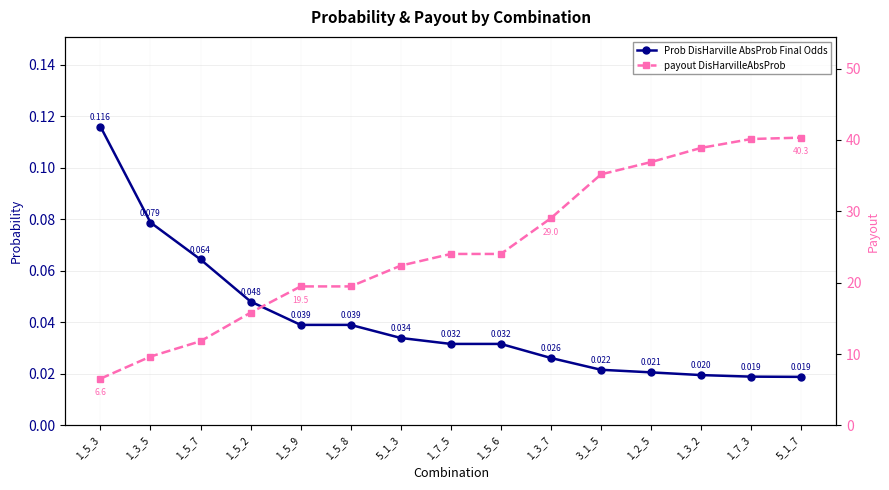

Rank the series by their average value, from highest to lowest.

payout DisHarvilleAbsProb, Prob DisHarville AbsProb Final Odds